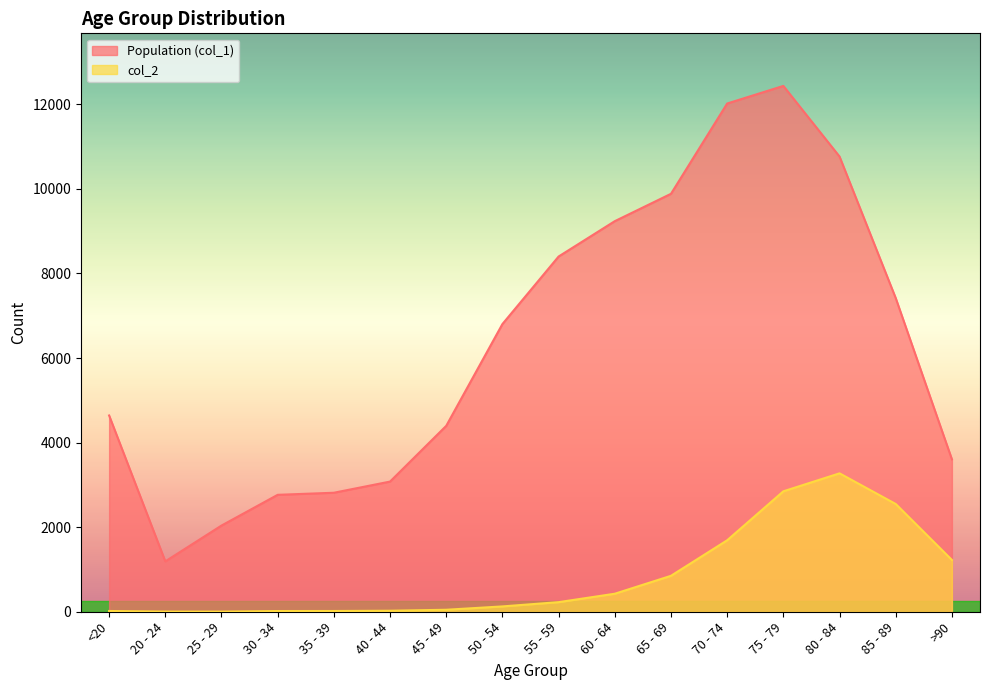

At how many categories does at least one series exceed 309?

16